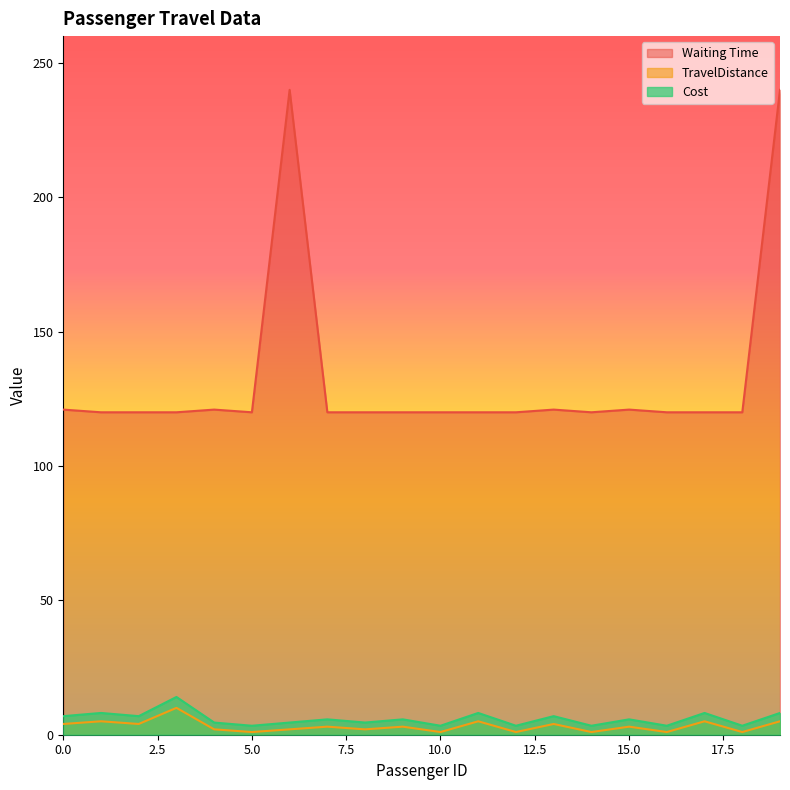

How many lines are shown in the chart?

3